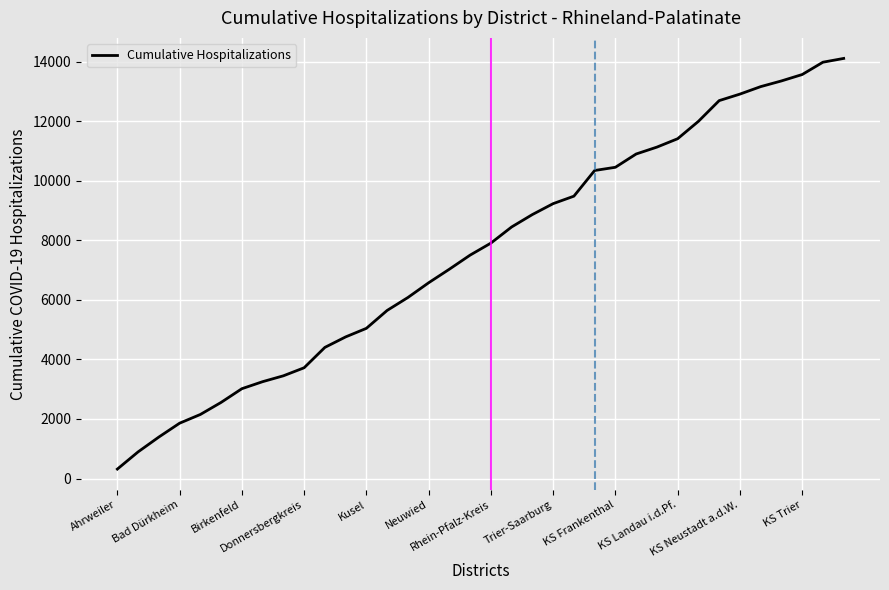

How many values are below 7906?

18